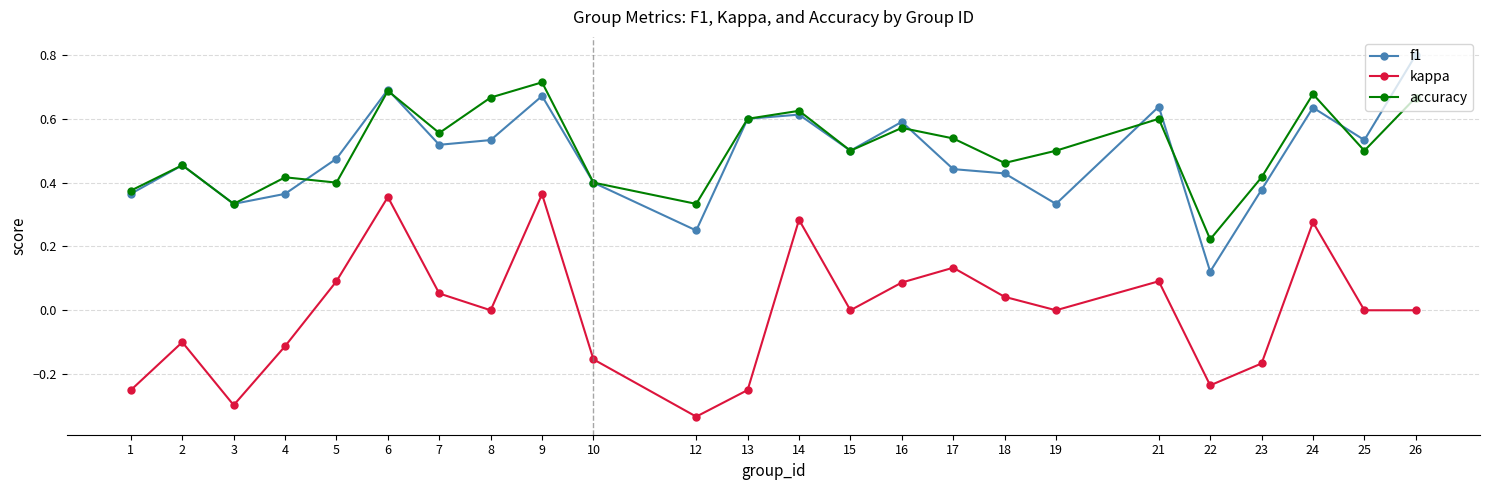

Where is the first local minimum for accuracy?

3